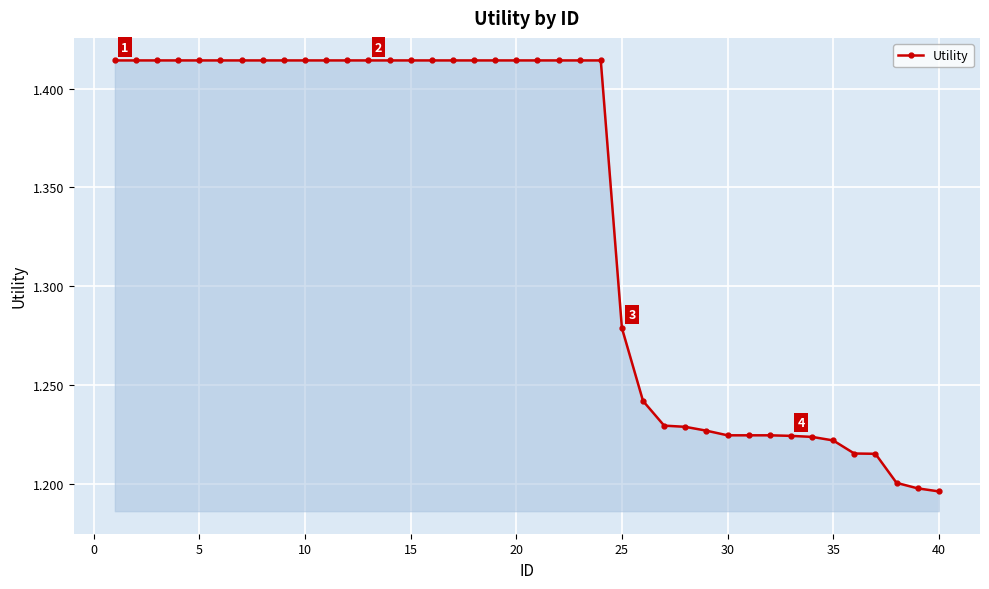

How many lines are shown in the chart?

1